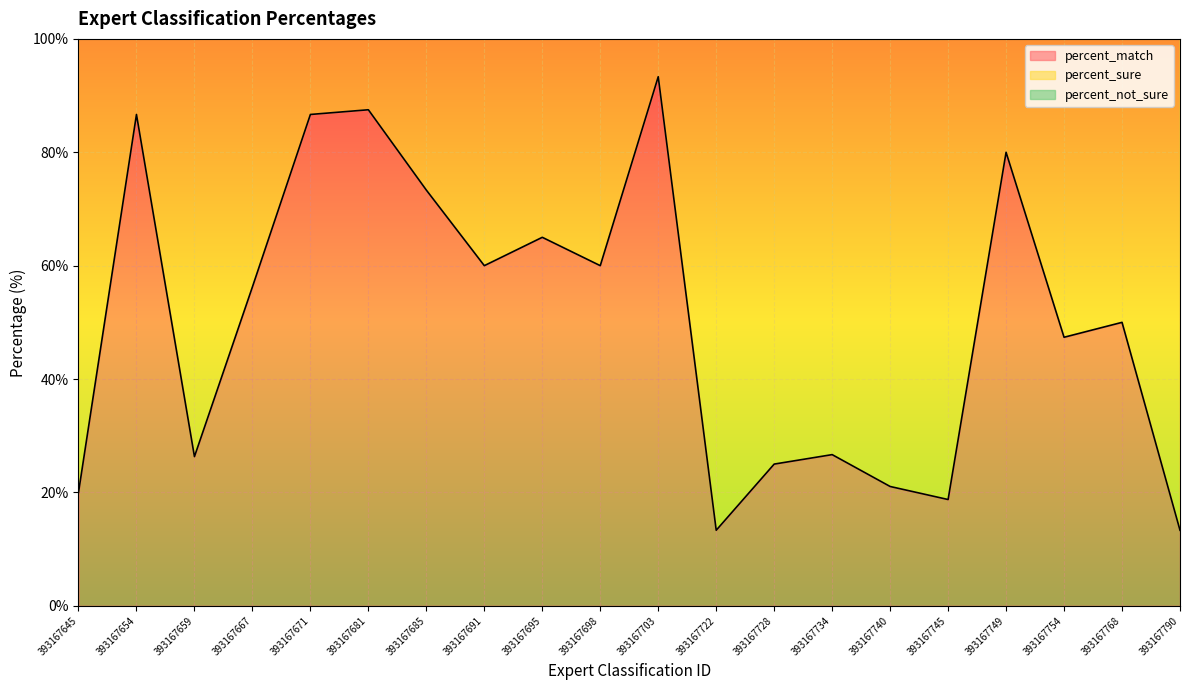

What is the average value of the percent_sure series?

88.5